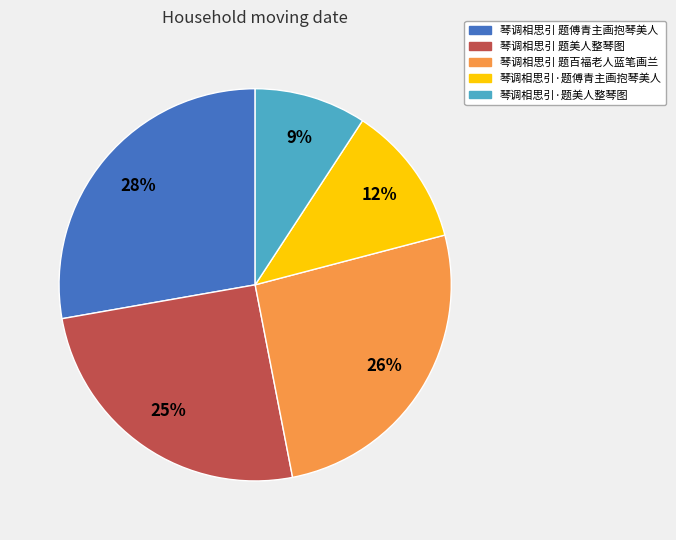

Is 琴调相思引 题美人整琴图 the majority of the pie?

No